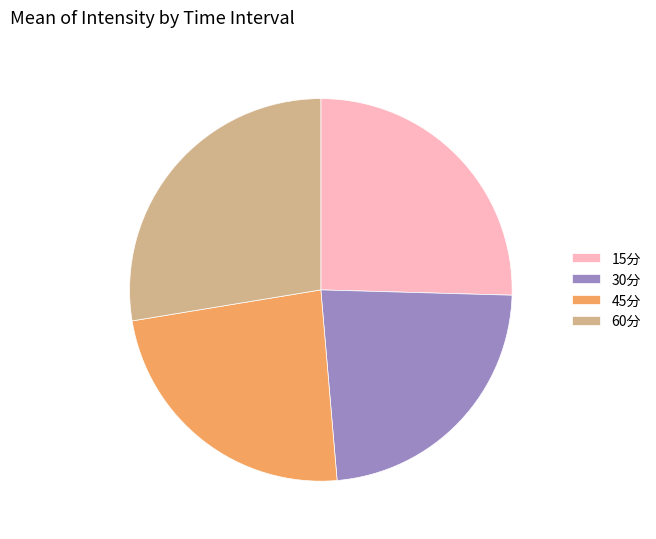

Which has a higher value, 30分 or 15分?

15分